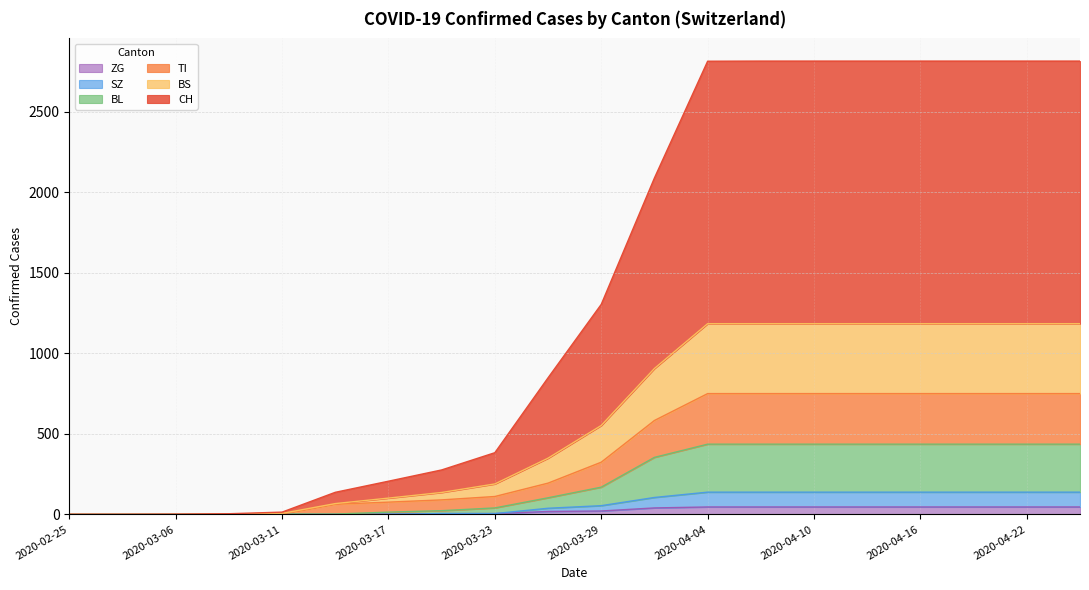

Count the number of data series in this chart.

6